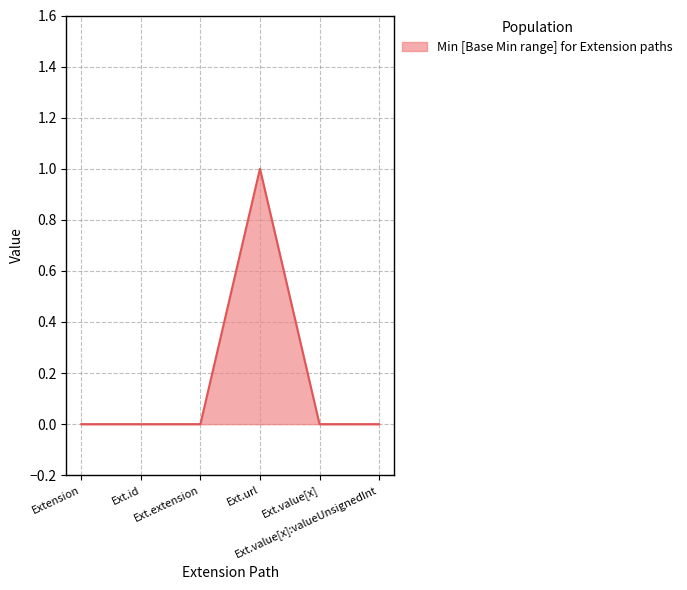

Reading left to right, extract all data points from this chart.

0	0	0	1	0	0